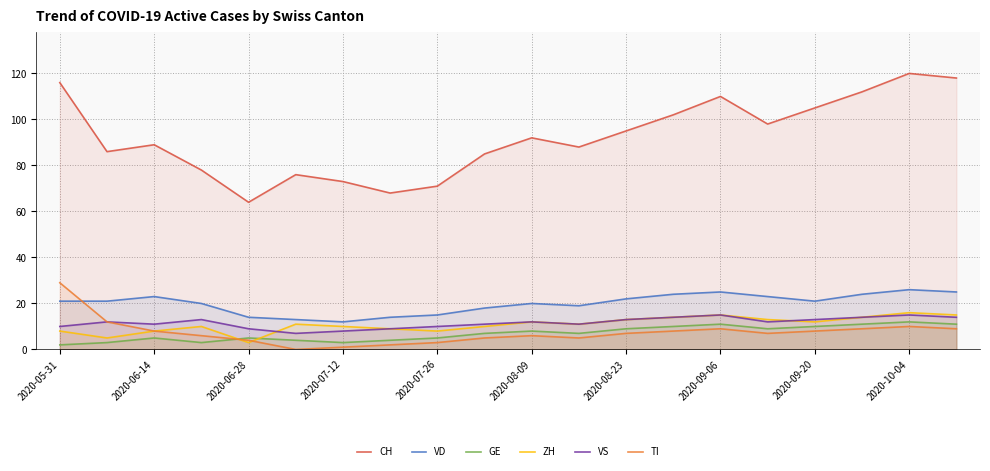

Where is the first local maximum for VD?

2020-06-14